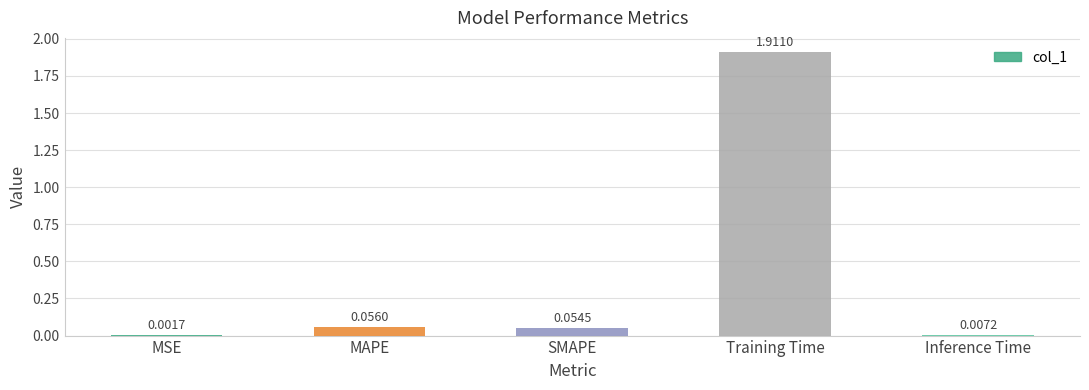

Which has a higher value, MAPE or Training Time?

Training Time